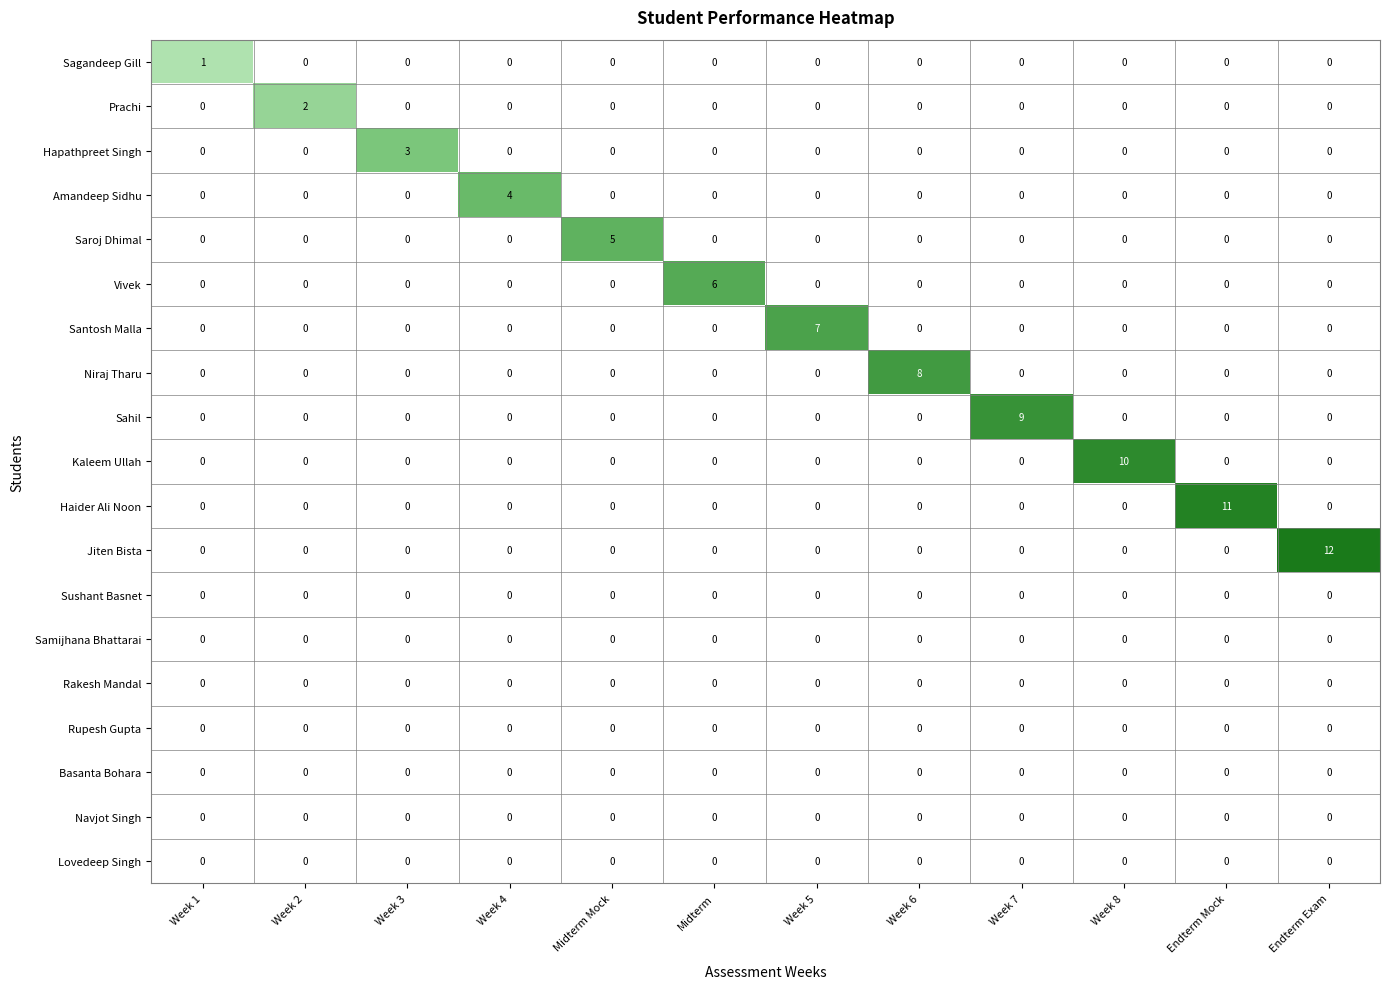

At which category is the sum across all series the highest?

Endterm Exam